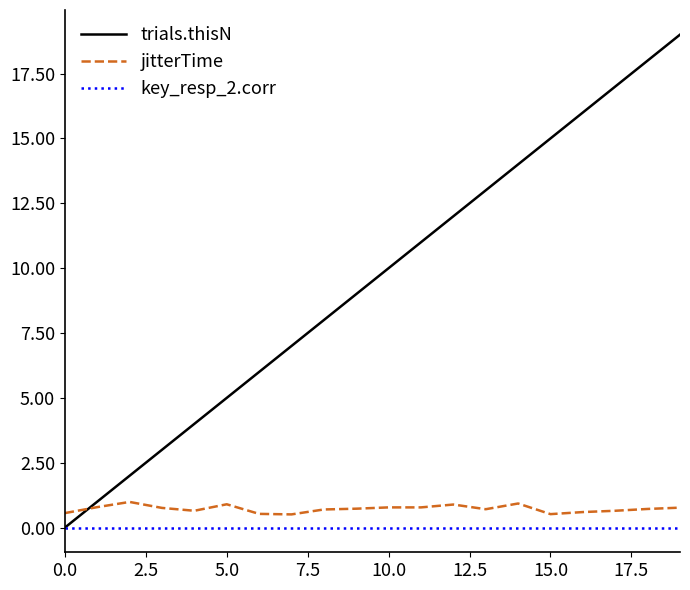

Which series has the largest total across all categories?

trials.thisN